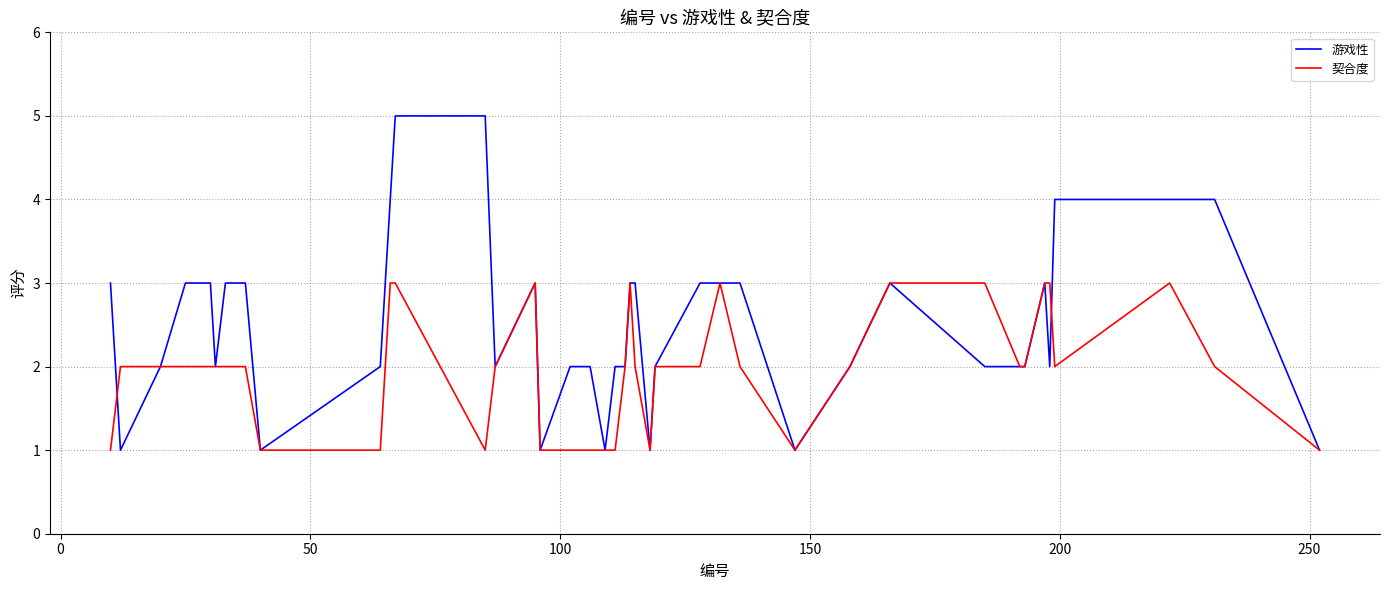

Which series has the largest total across all categories?

游戏性